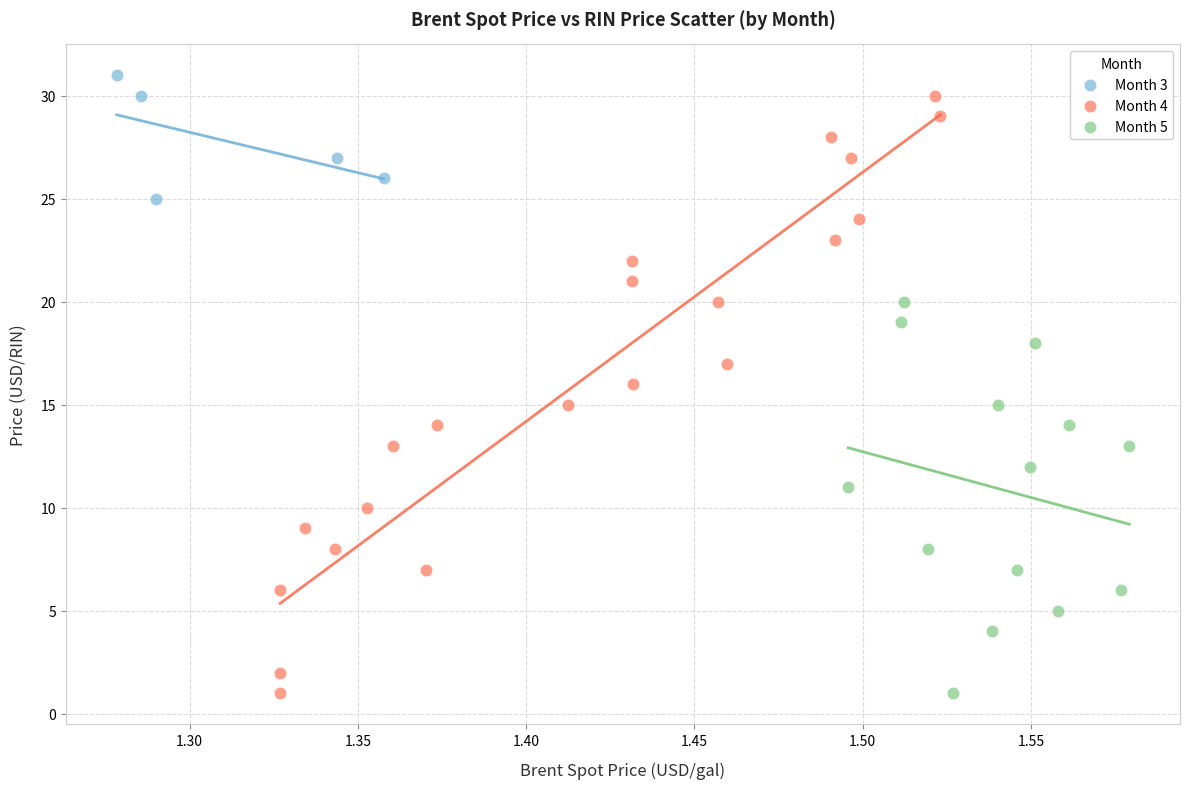

What are all the series names shown in the legend?

Month 3, Month 4, Month 5